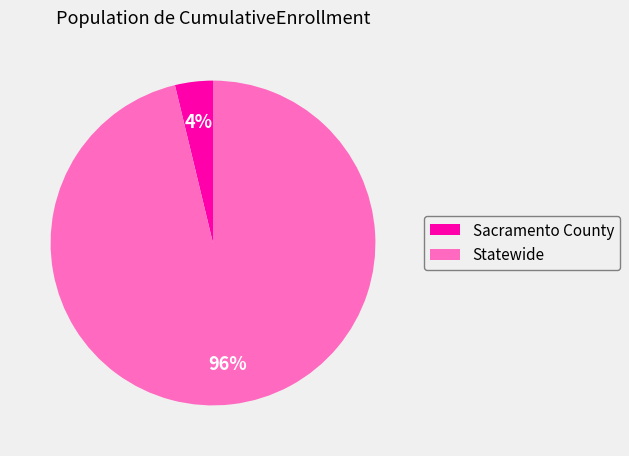

Is the sum of Statewide and Sacramento County greater than half?

Yes